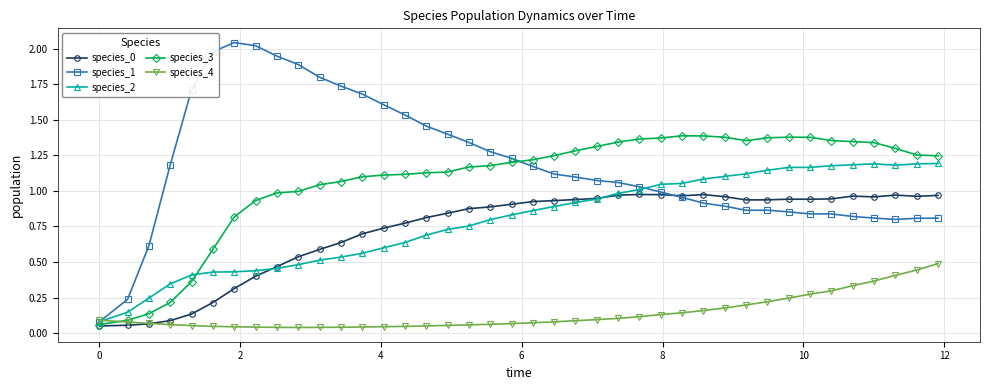

Which series has the largest total across all categories?

species_1